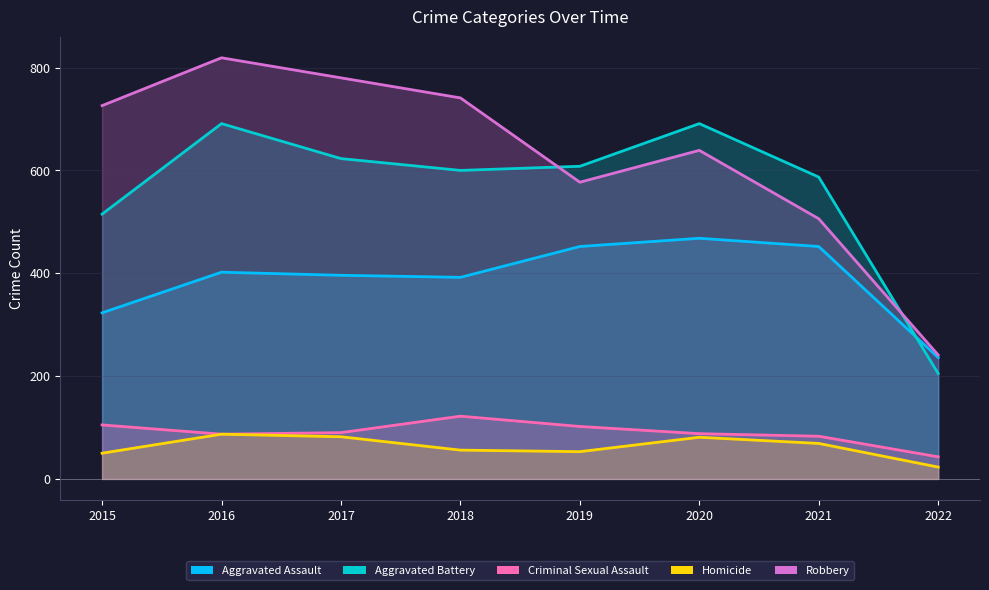

Reading left to right, transcribe all the data shown in this chart.

Aggravated Assault: 323	402	396	392	452	468	452	236
Aggravated Battery: 515	691	623	600	608	691	587	205
Criminal Sexual Assault: 105	87	90	122	102	88	83	43
Homicide: 50	87	82	56	53	81	69	23
Robbery: 726	819	780	741	577	639	506	241